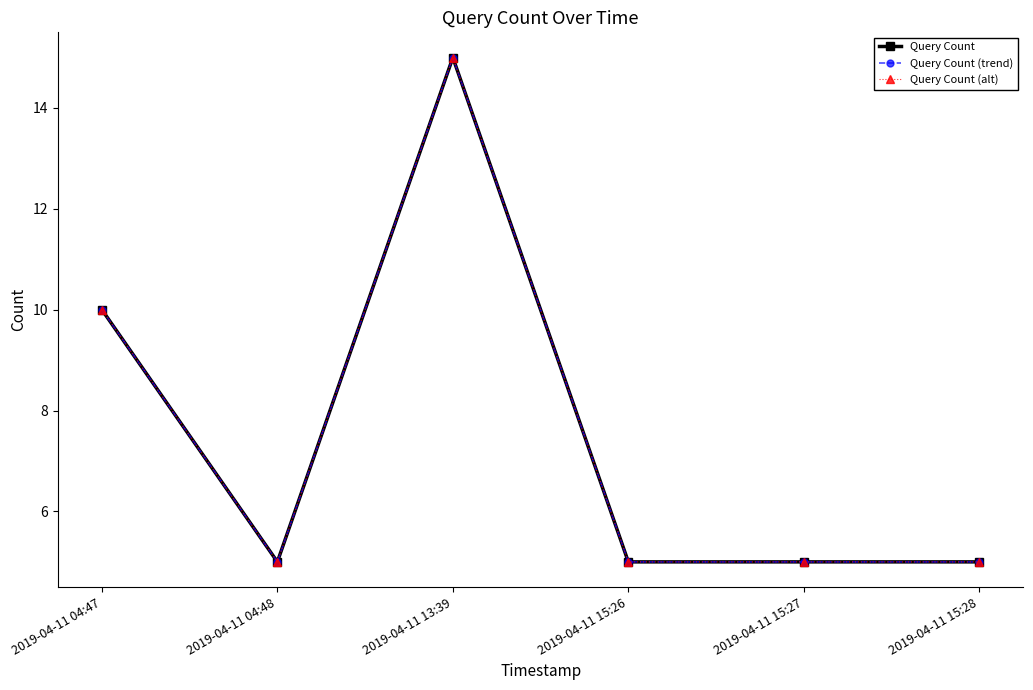

In Query Count (alt), how many points are higher than both neighbors (excluding endpoints)?

1